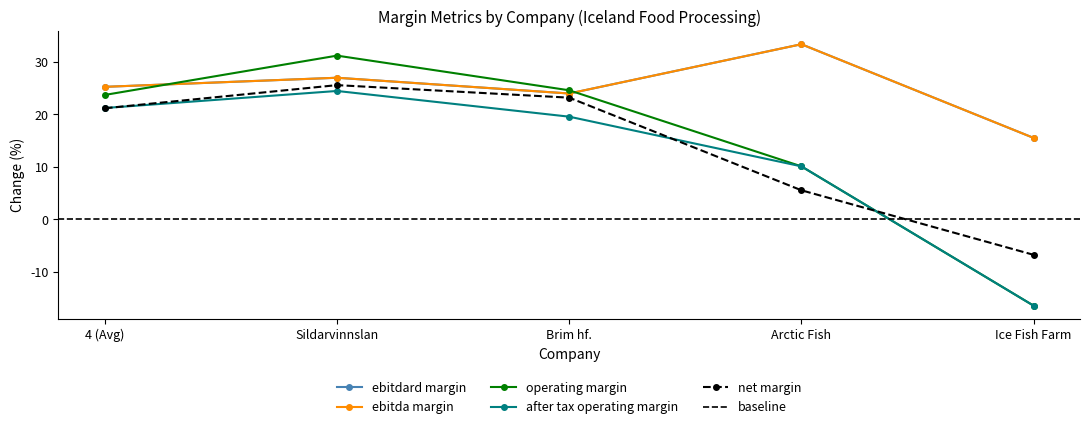

At how many categories does at least one series exceed 25?

3